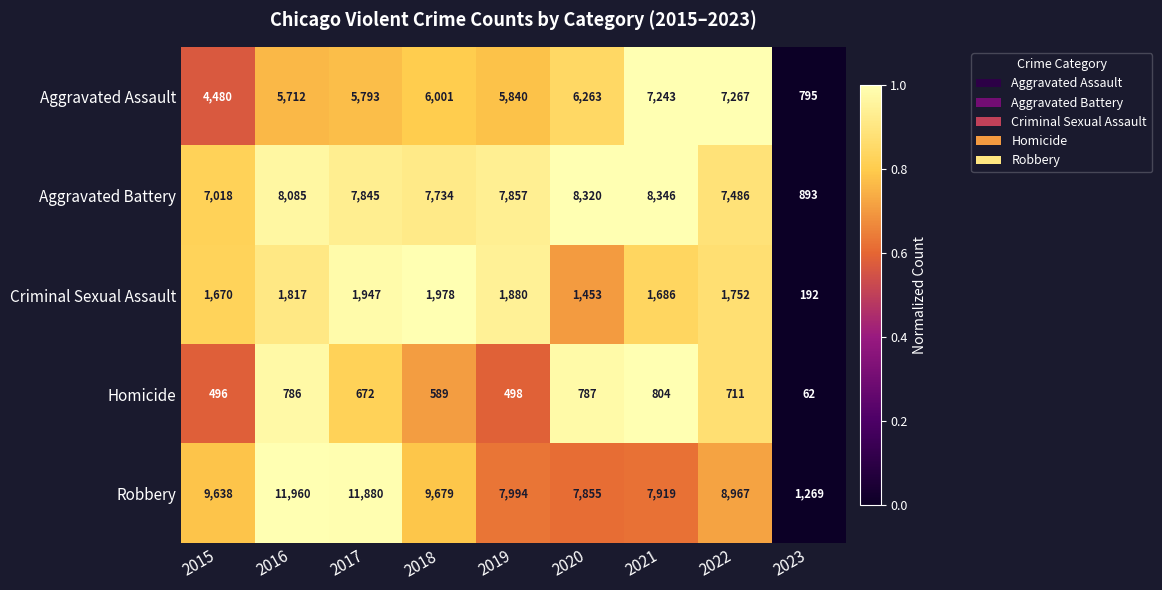

What value does the Aggravated Assault series have at 2023, to the nearest 10?

800